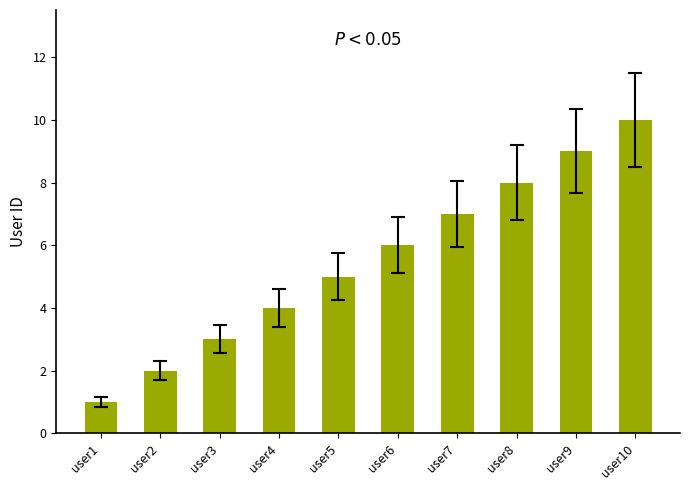

Rank the categories by value from highest to lowest.

user10, user9, user8, user7, user6, user5, user4, user3, user2, user1